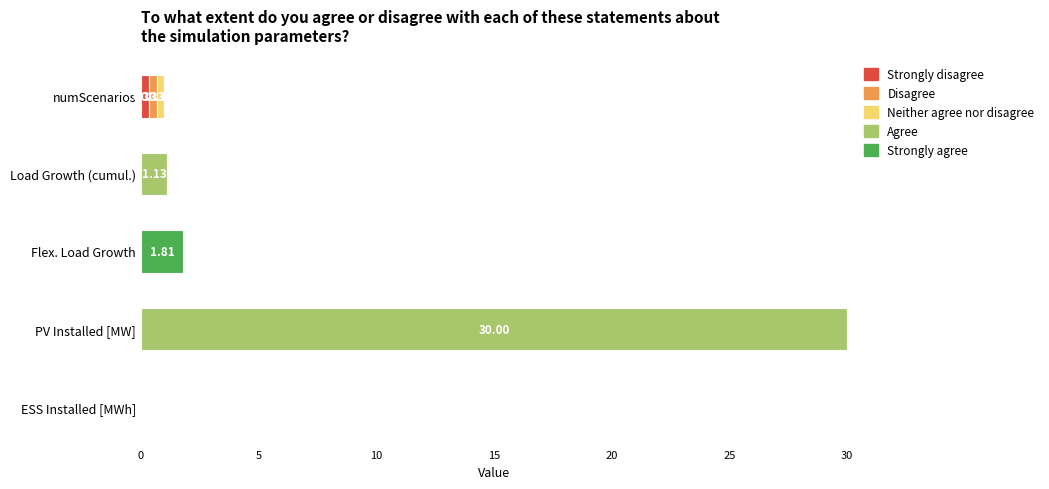

At which category is the sum across all series the highest?

PV Installed [MW]